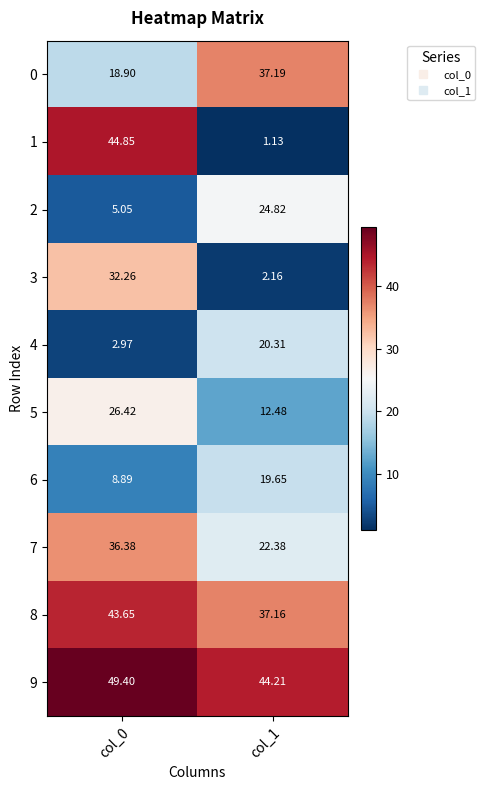

Is the value of 7 at col_1 greater than the value of 8 at col_0?

No